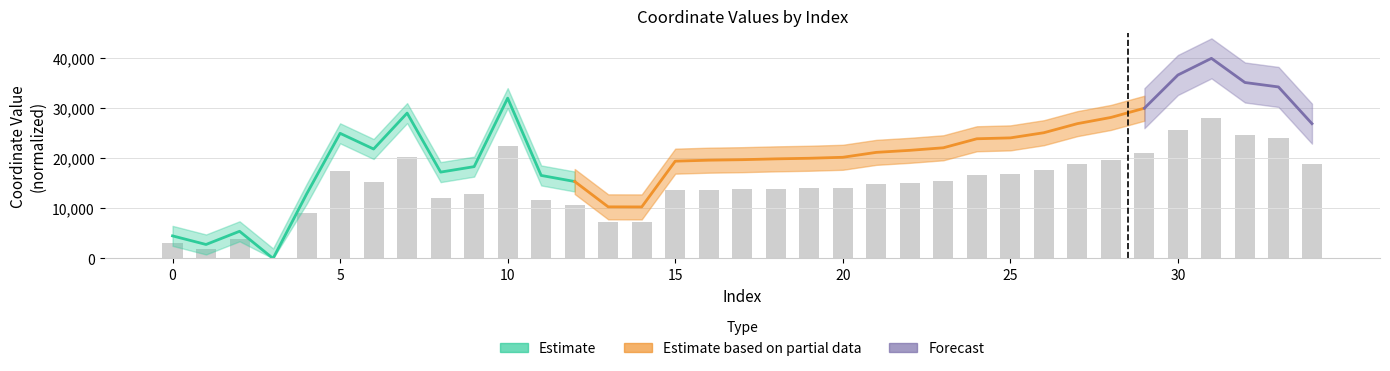

What is the greatest value displayed?

28000.0